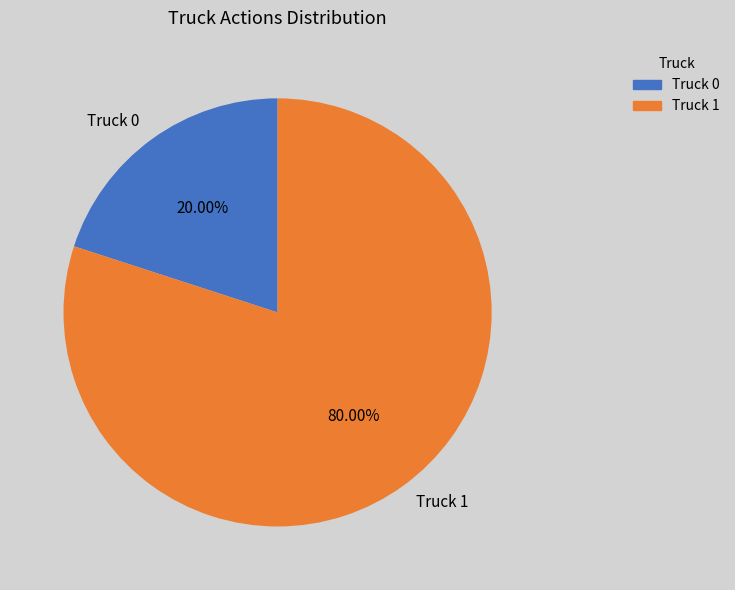

What is the smallest slice in the pie chart?

Truck 0